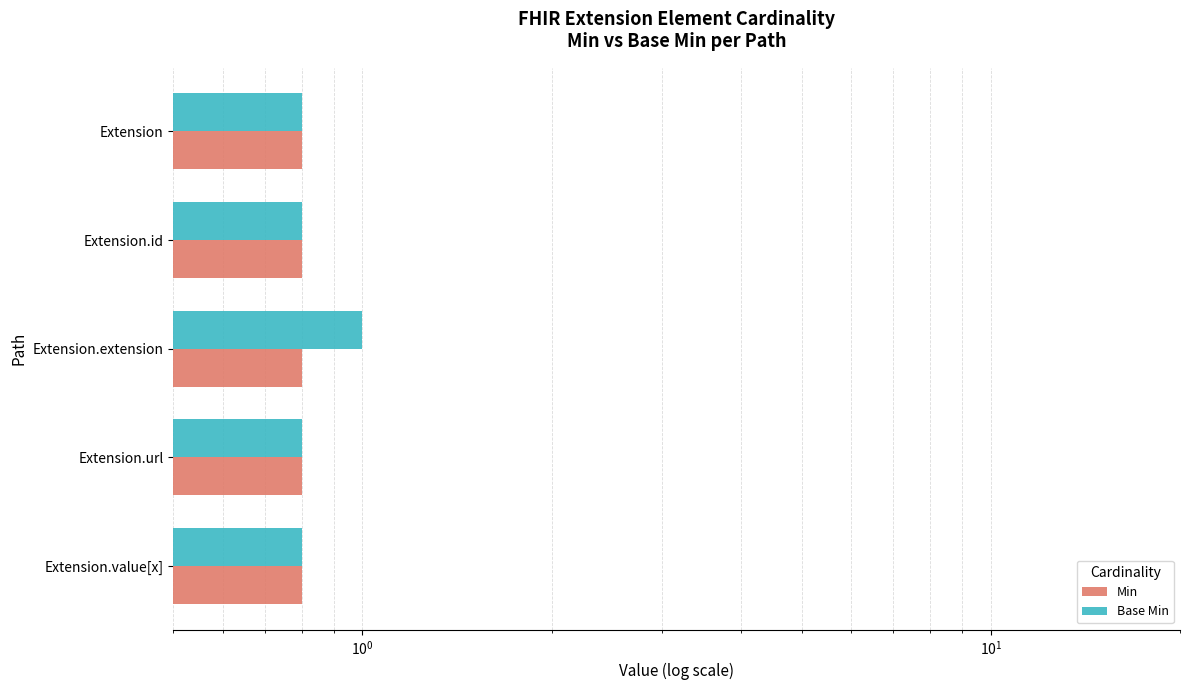

Between $\mathdefault{10^{-1}}$ and $\mathdefault{10^{0}}$, which series saw the biggest shift?

Base Min